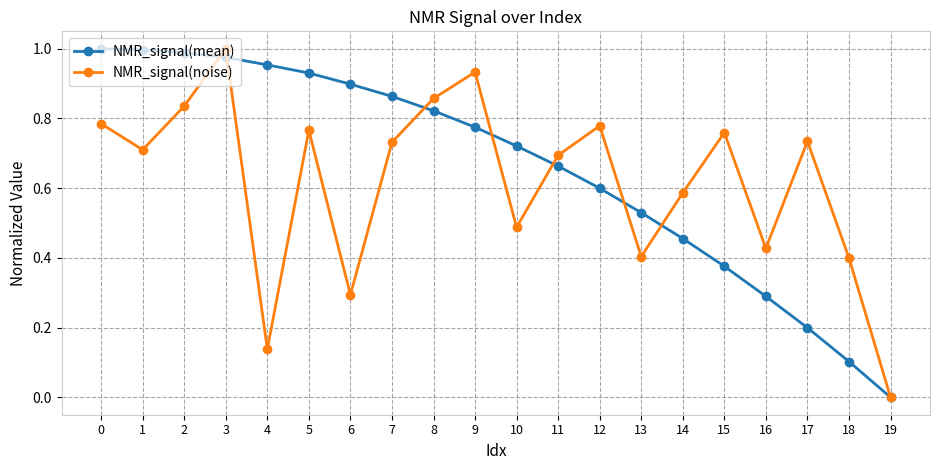

How many interior local peaks does the NMR_signal(noise) series have?

6